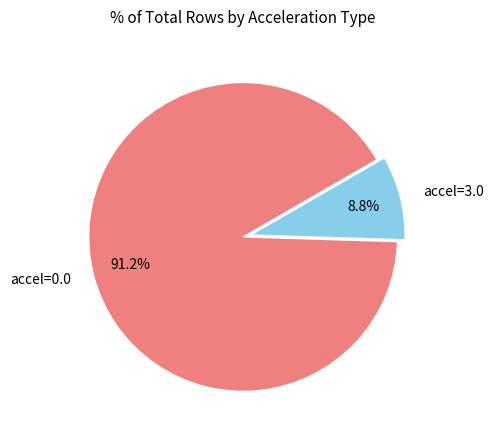

Which has a higher value, accel=0.0 or accel=3.0?

accel=0.0